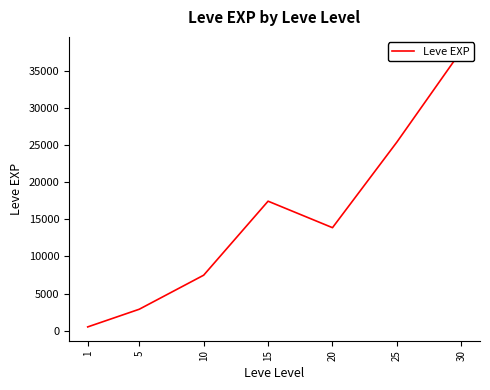

How many values exceed 13876?

4